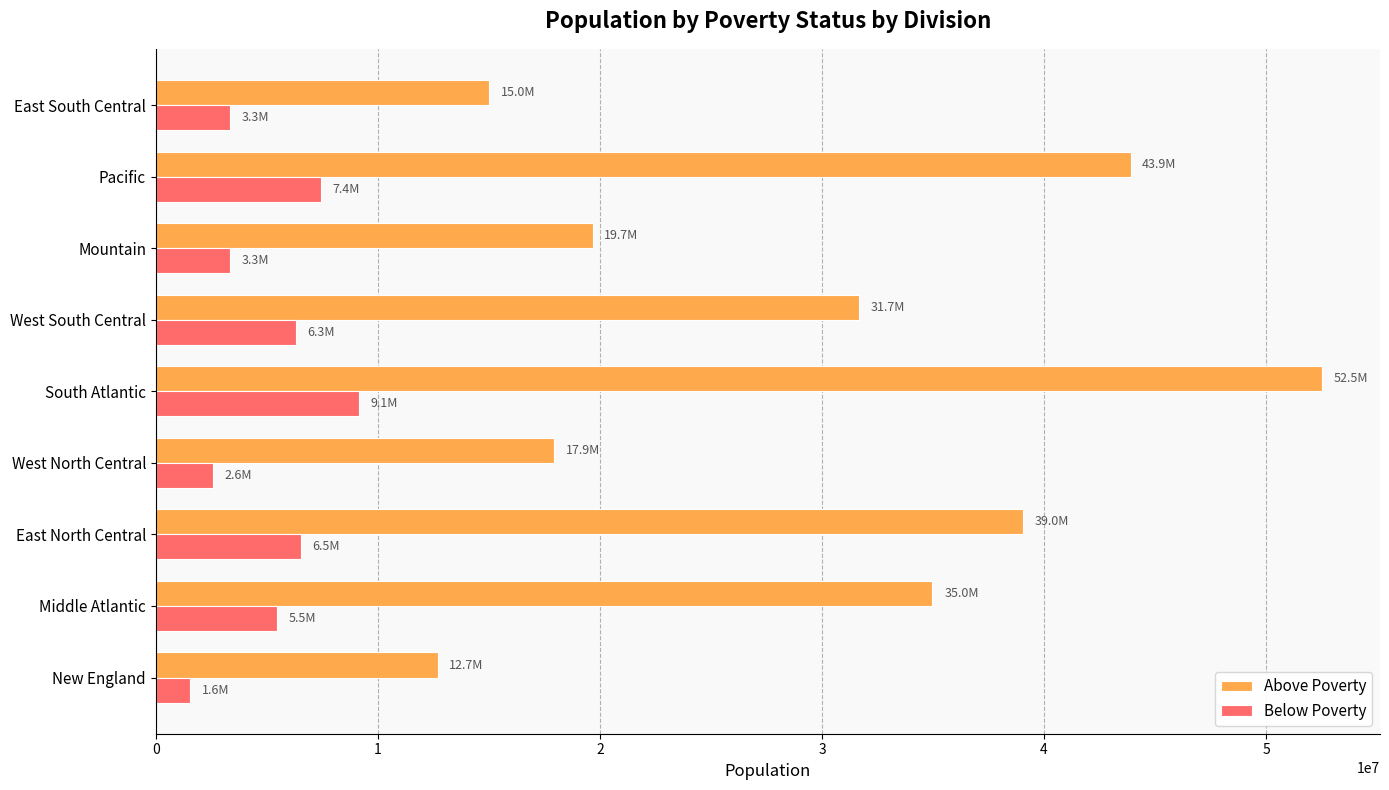

At how many categories does at least one series exceed 30323916?

5